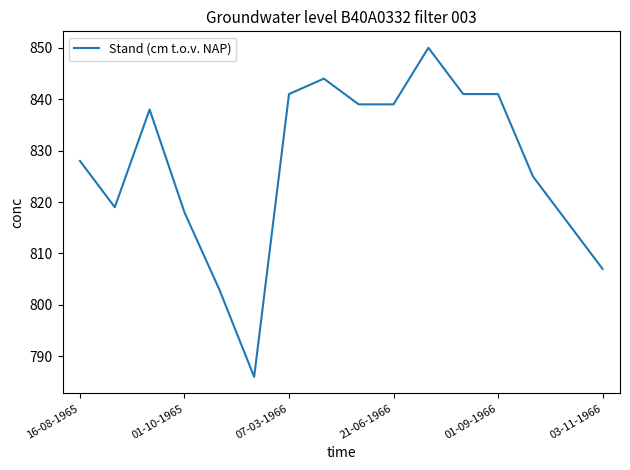

What is the difference between the second highest and minimum values?

58